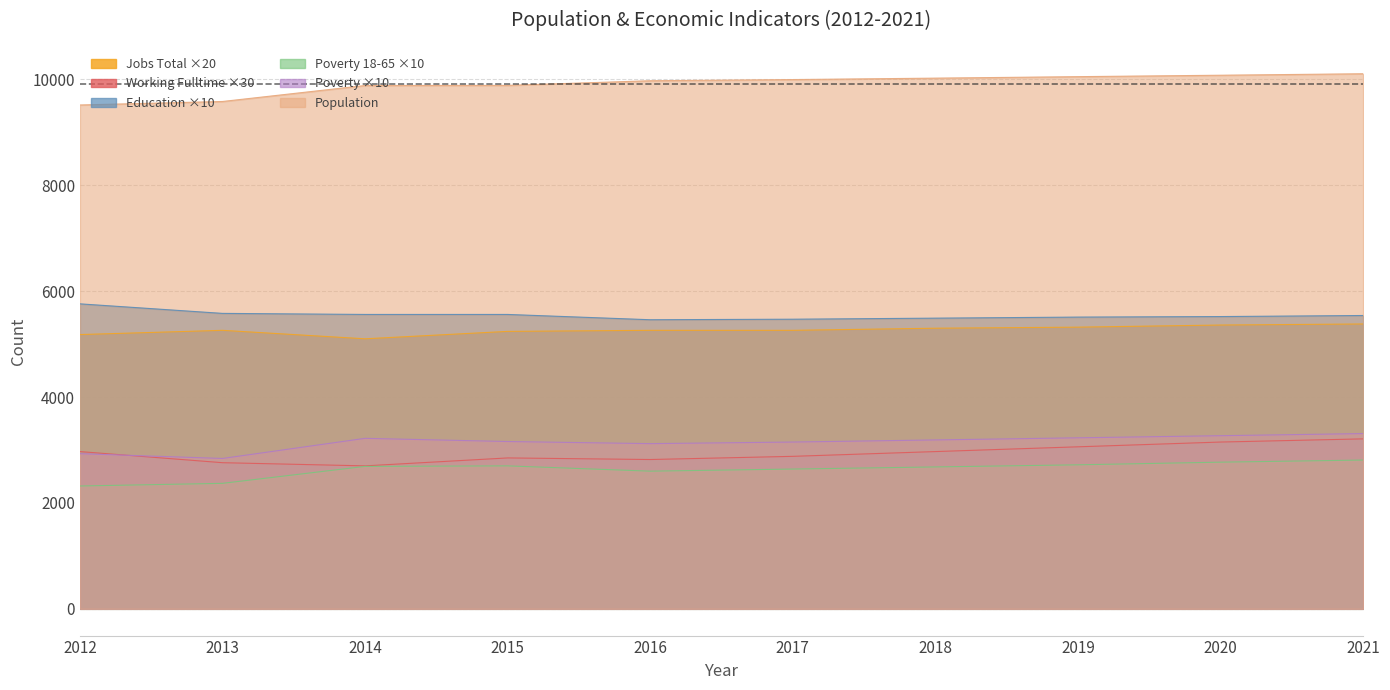

True or false: Poverty_18to65 has a value of 2690 at 2014.

True